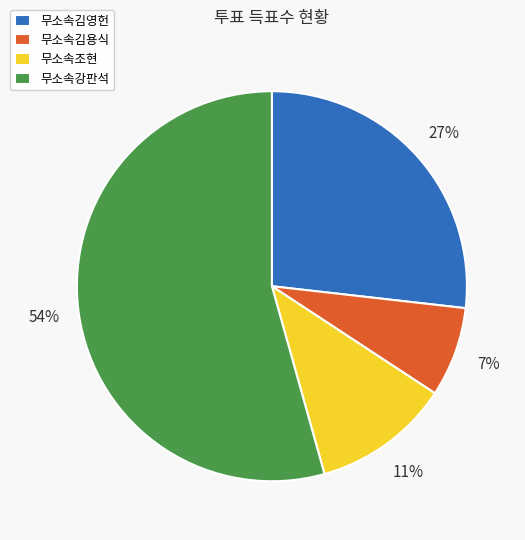

Is the sum of 무소속김용식 and 무소속강판석 greater than half?

Yes